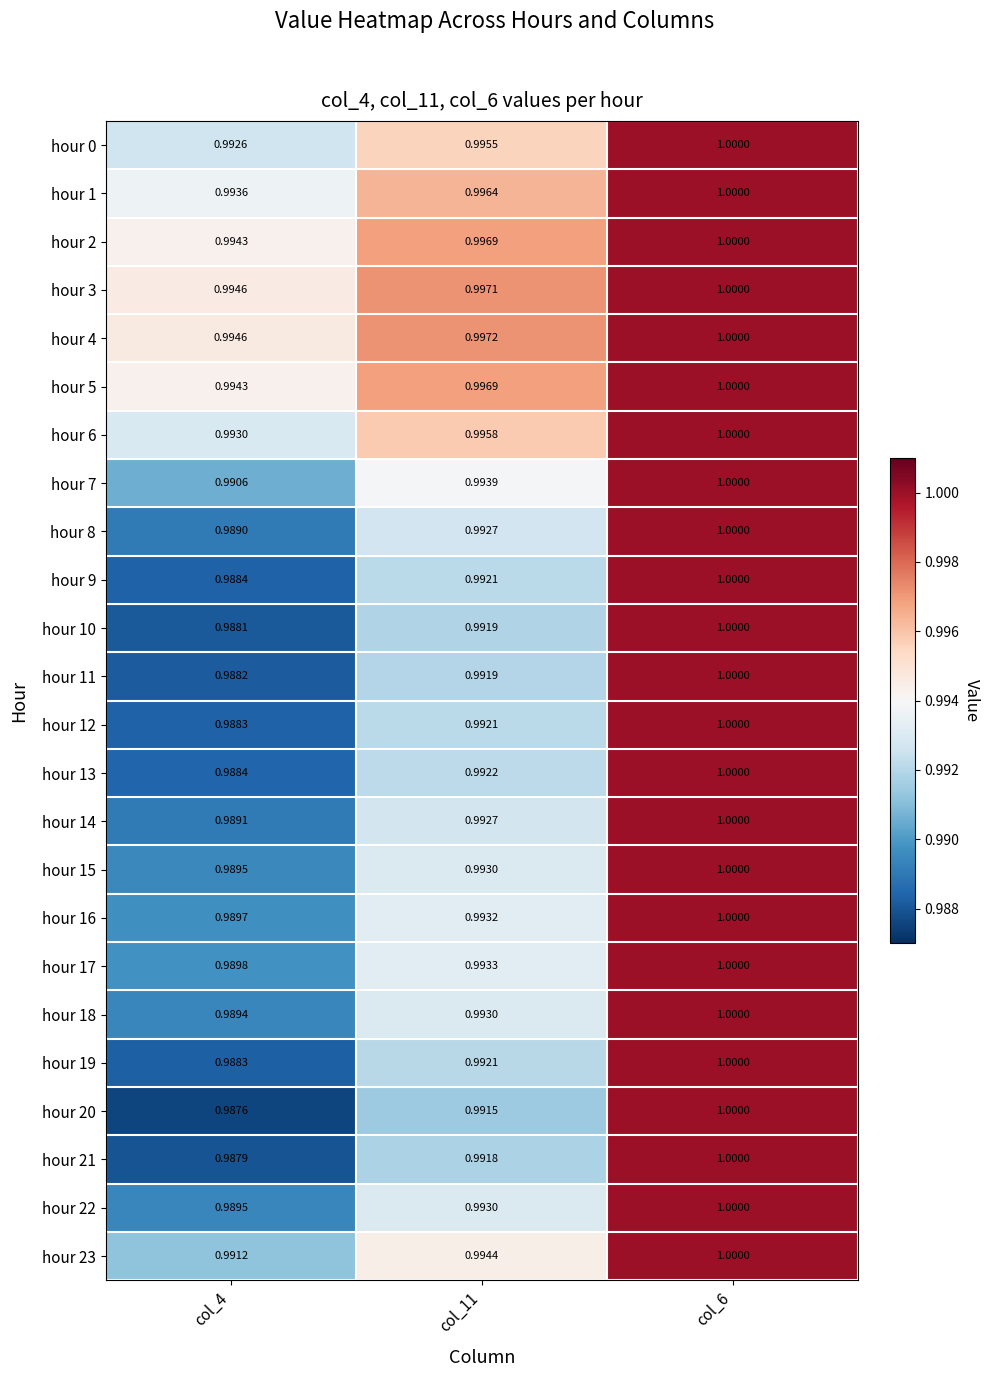

How many series are shown in this chart?

24